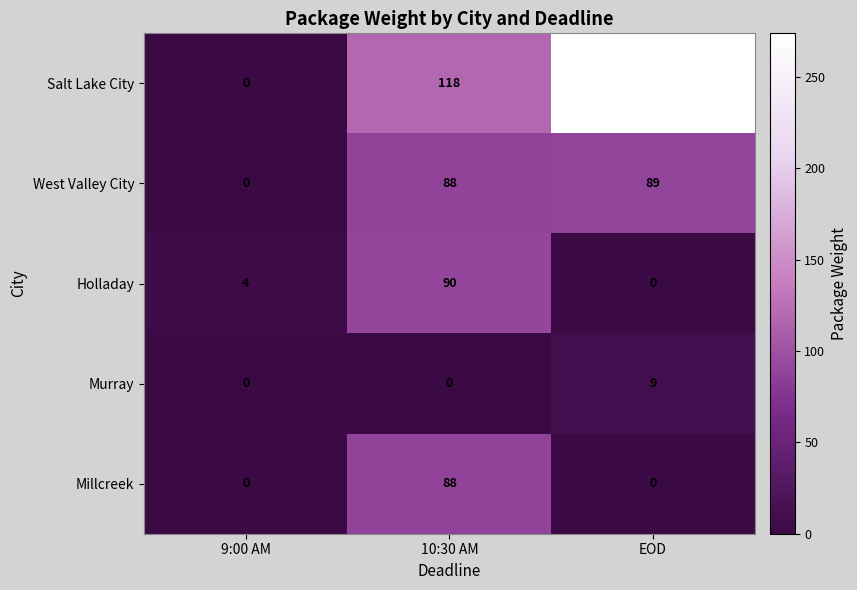

Rank the series by their maximum value, from lowest to highest.

Murray, Millcreek, West Valley City, Holladay, Salt Lake City